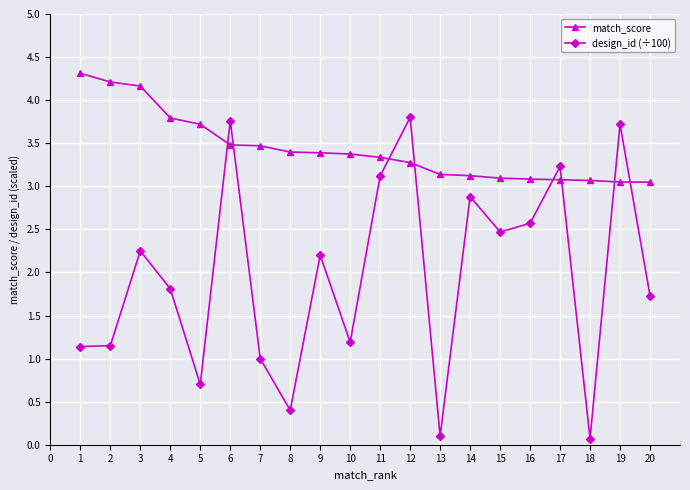

Between 2 and 12, which series saw the biggest shift?

design_id (÷100)